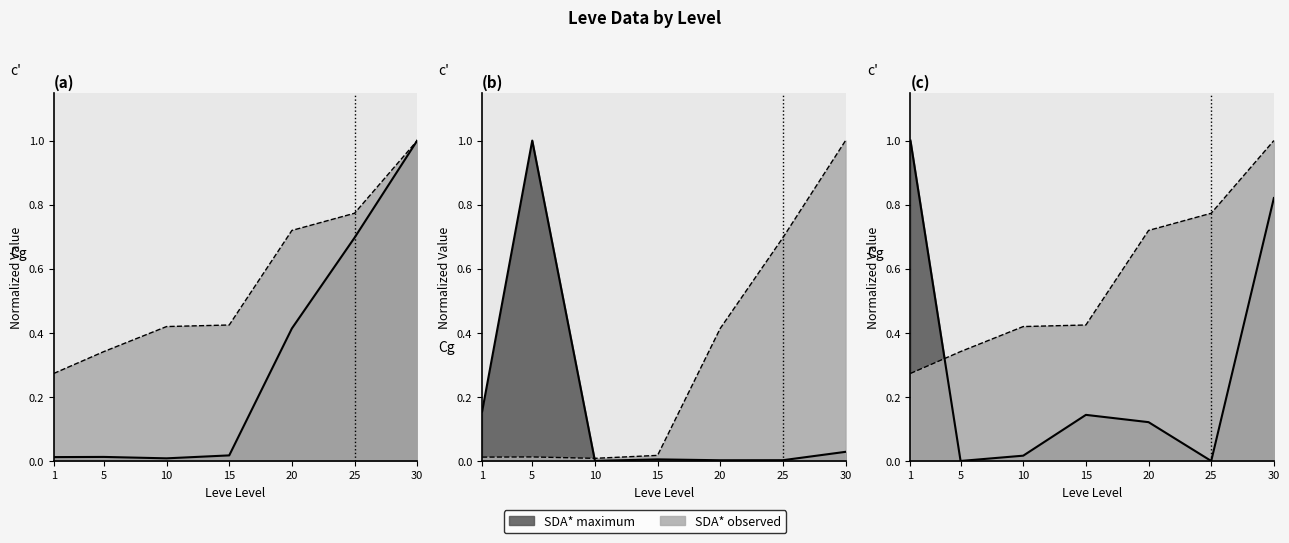

At which category does Leve EXP reach its first local peak?

5